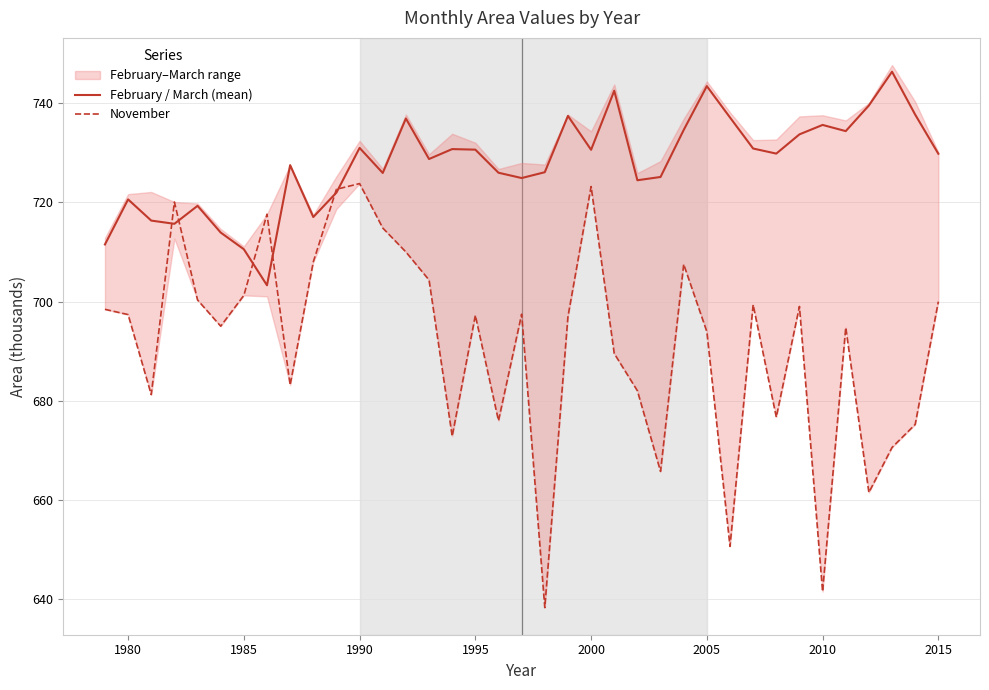

What is the lowest value of the February / March (mean) series?

703.3